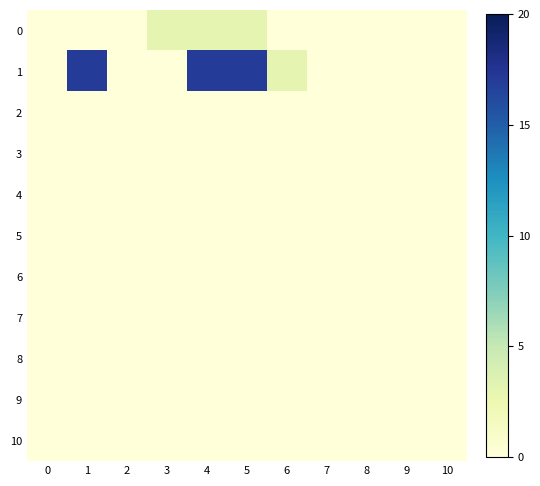

Reading right to left, transcribe all the data shown in this chart.

0: 10=0	9=0	8=0	7=0	6=0	5=3	4=3	3=3	2=0	1=0	0=0
1: 10=0	9=0	8=0	7=0	6=3	5=17	4=17	3=0	2=0	1=17	0=0
2: 10=0	9=0	8=0	7=0	6=0	5=0	4=0	3=0	2=0	1=0	0=0
3: 10=0	9=0	8=0	7=0	6=0	5=0	4=0	3=0	2=0	1=0	0=0
4: 10=0	9=0	8=0	7=0	6=0	5=0	4=0	3=0	2=0	1=0	0=0
5: 10=0	9=0	8=0	7=0	6=0	5=0	4=0	3=0	2=0	1=0	0=0
6: 10=0	9=0	8=0	7=0	6=0	5=0	4=0	3=0	2=0	1=0	0=0
7: 10=0	9=0	8=0	7=0	6=0	5=0	4=0	3=0	2=0	1=0	0=0
8: 10=0	9=0	8=0	7=0	6=0	5=0	4=0	3=0	2=0	1=0	0=0
9: 10=0	9=0	8=0	7=0	6=0	5=0	4=0	3=0	2=0	1=0	0=0
10: 10=0	9=0	8=0	7=0	6=0	5=0	4=0	3=0	2=0	1=0	0=0